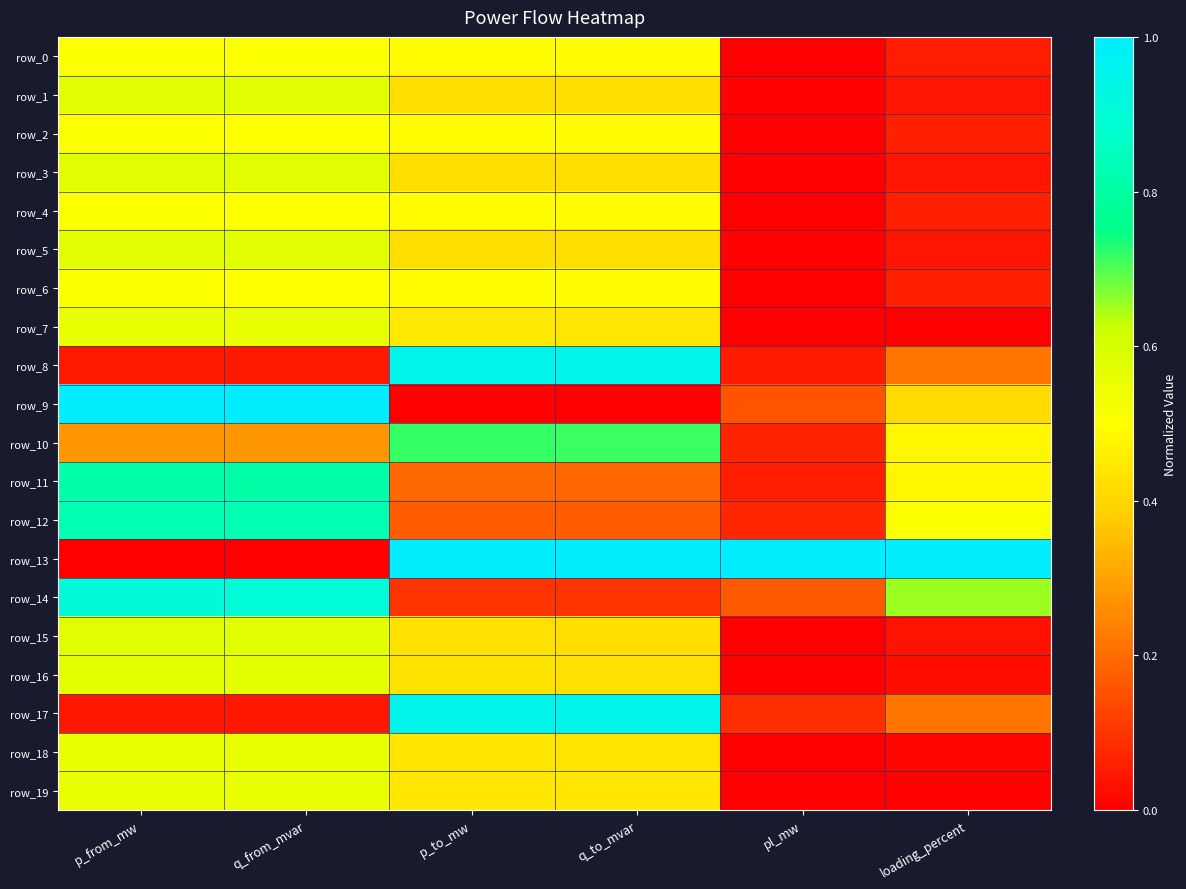

Which series has the largest total across all categories?

row_13